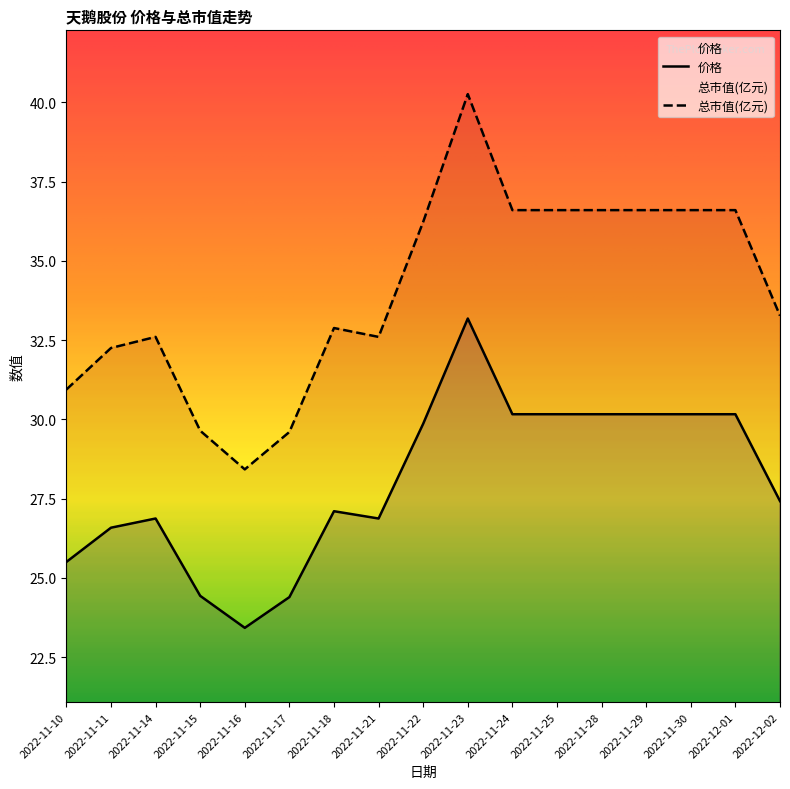

Is it true that 总市值(亿元) equals 23.2 at 2022-12-02?

False